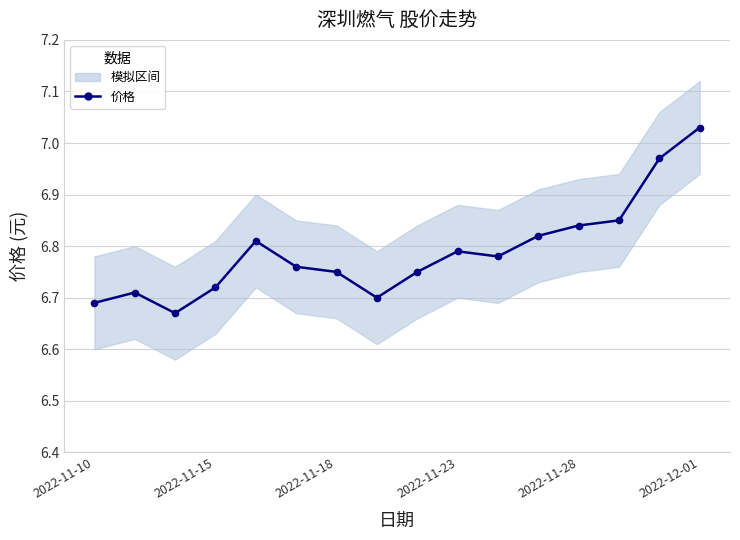

True or false: the data has more than 1 interior local peaks.

True